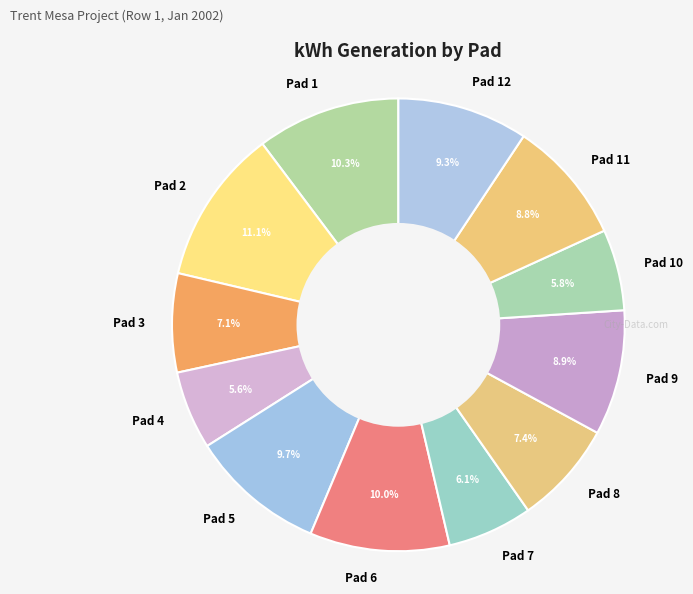

How much of the chart is everything except Pad 8?

92.6%